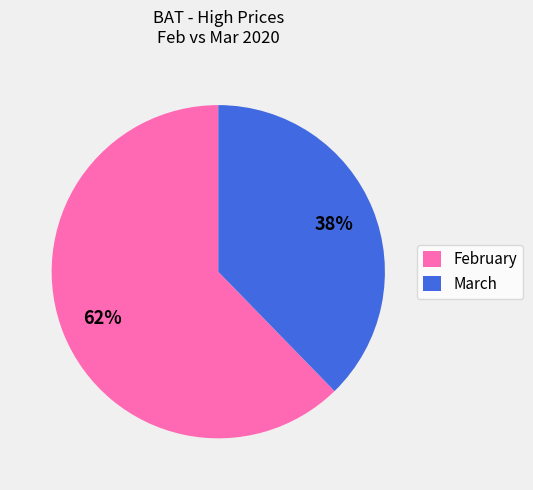

Which has a higher value, March or February?

February